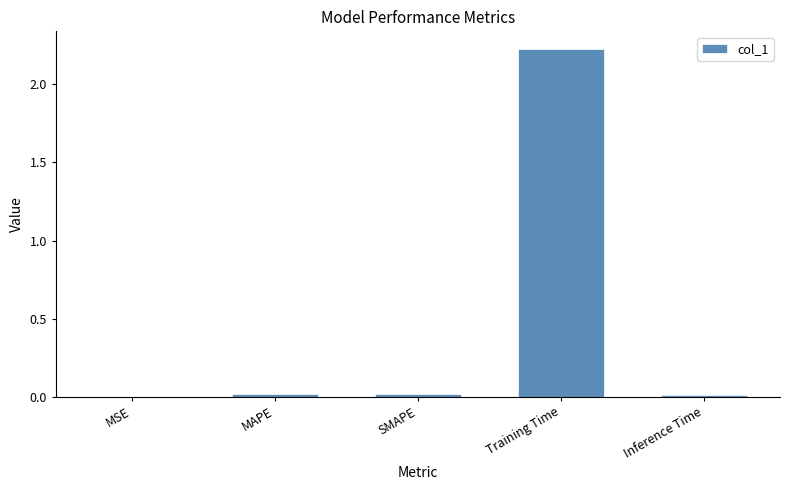

At which category does the chart reach its peak across all series?

Training Time